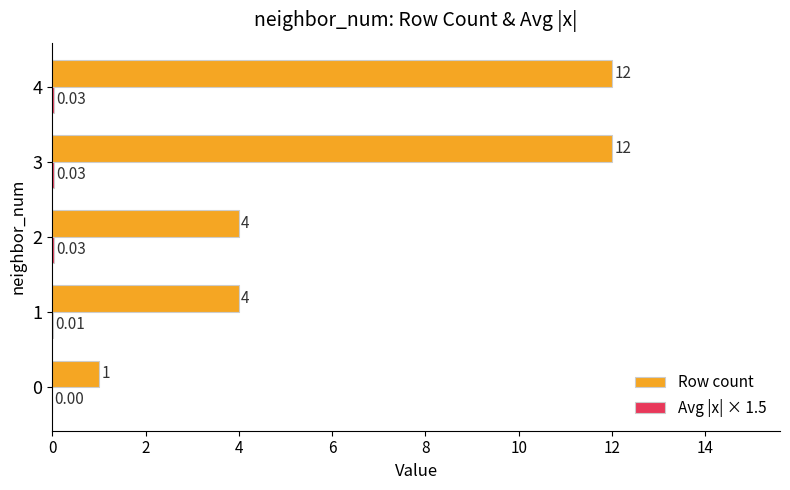

What is the total value across all series at 0?

1.0